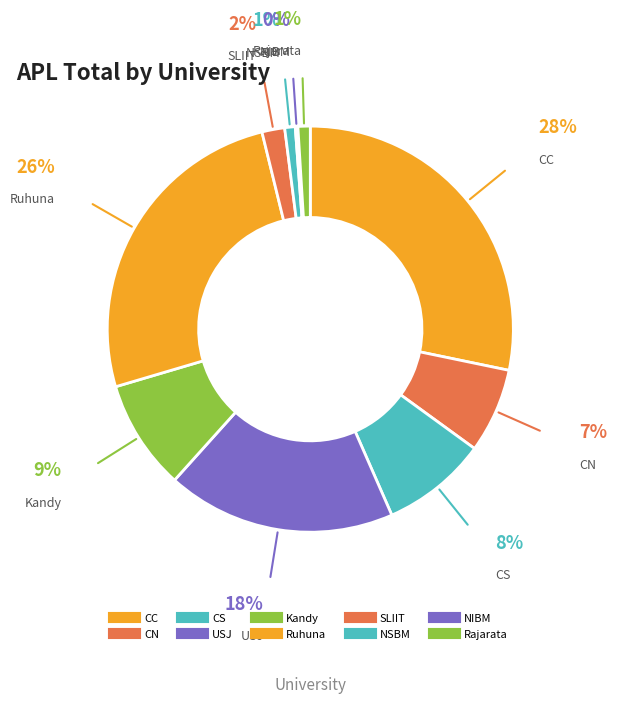

True or false: Kandy accounts for 14% of the total.

False